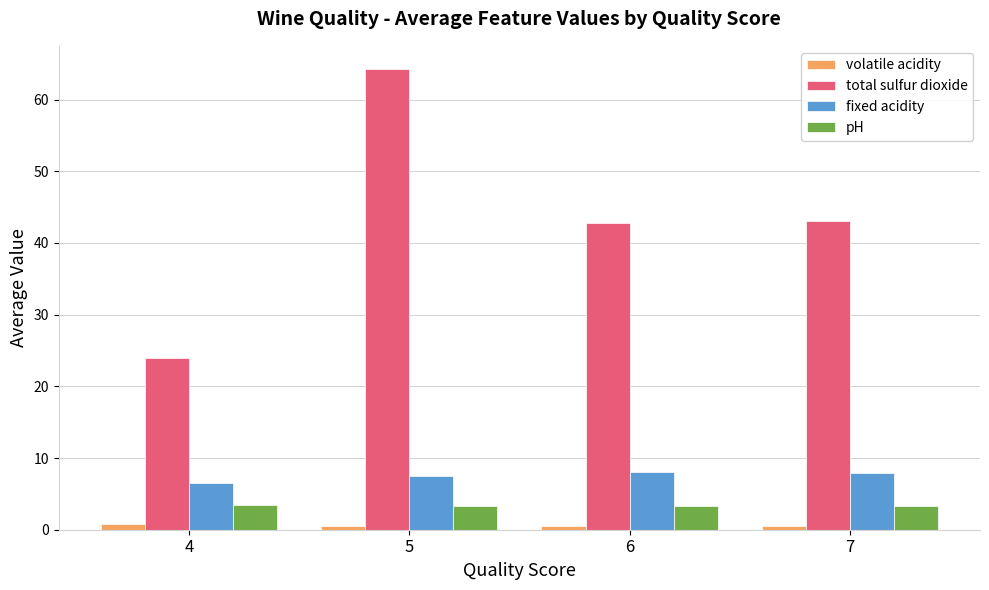

What value does the total sulfur dioxide series have at 7?

43.0